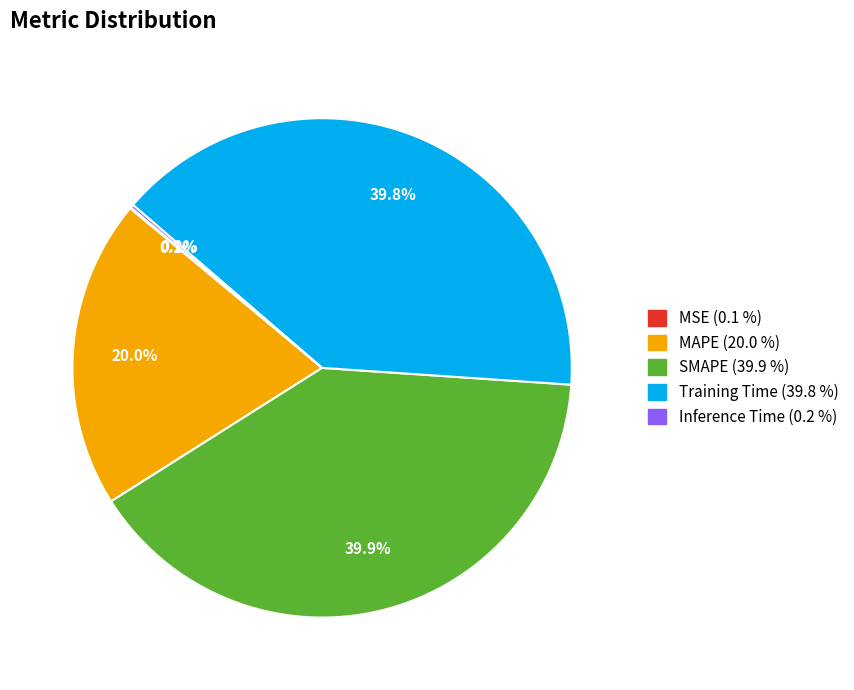

Between MAPE and SMAPE, which is larger?

SMAPE